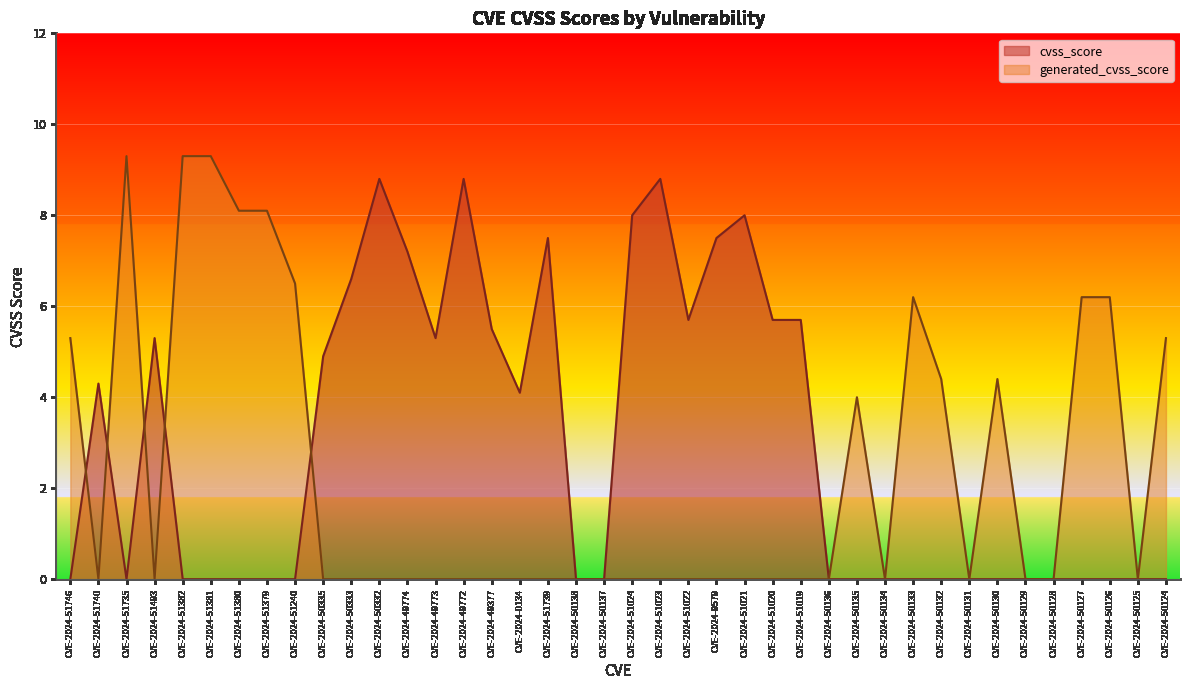

At how many categories does at least one series exceed 2?

32